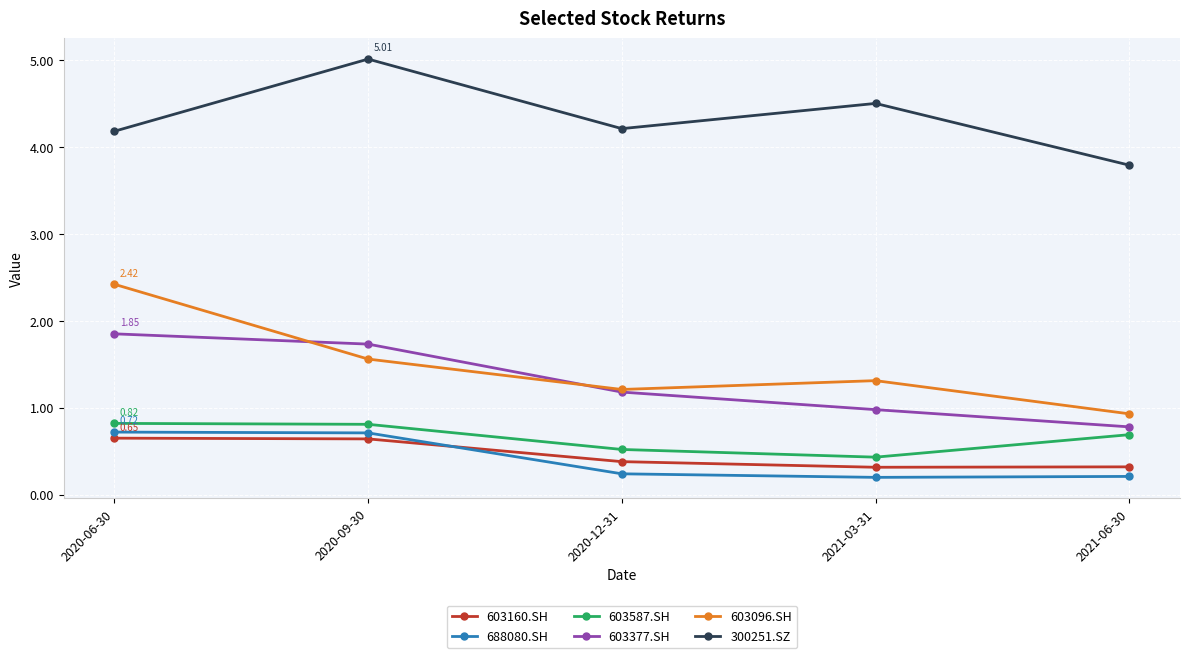

What is the maximum value for 603160.SH?

0.7